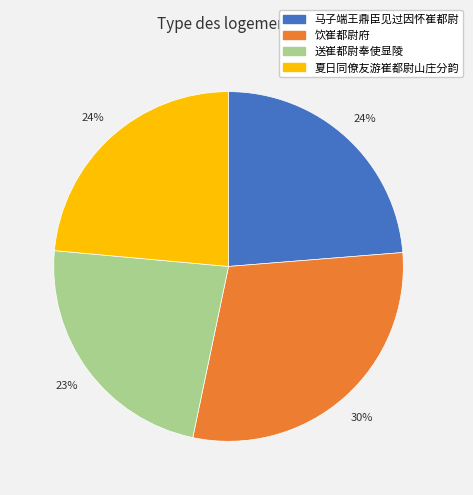

To the nearest percent, what is the combined percentage of 夏日同僚友游崔都尉山庄分韵 and 饮崔都尉府?

53%